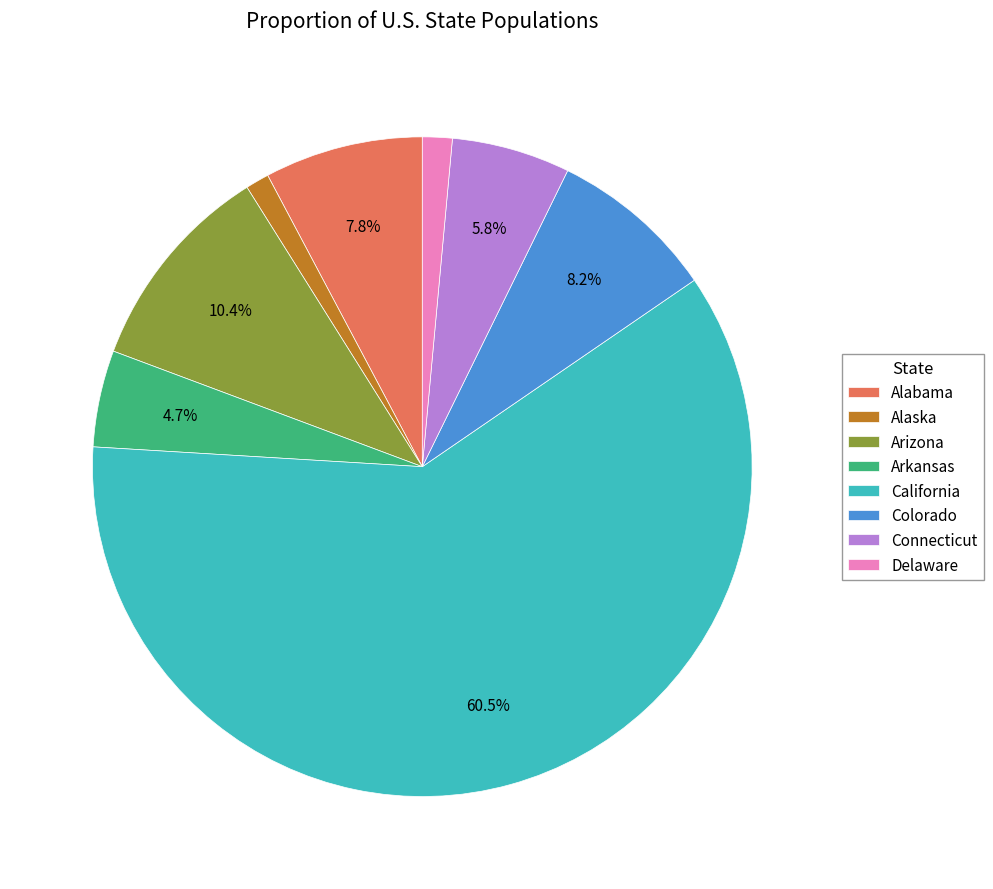

Is there a majority slice in this chart?

Yes